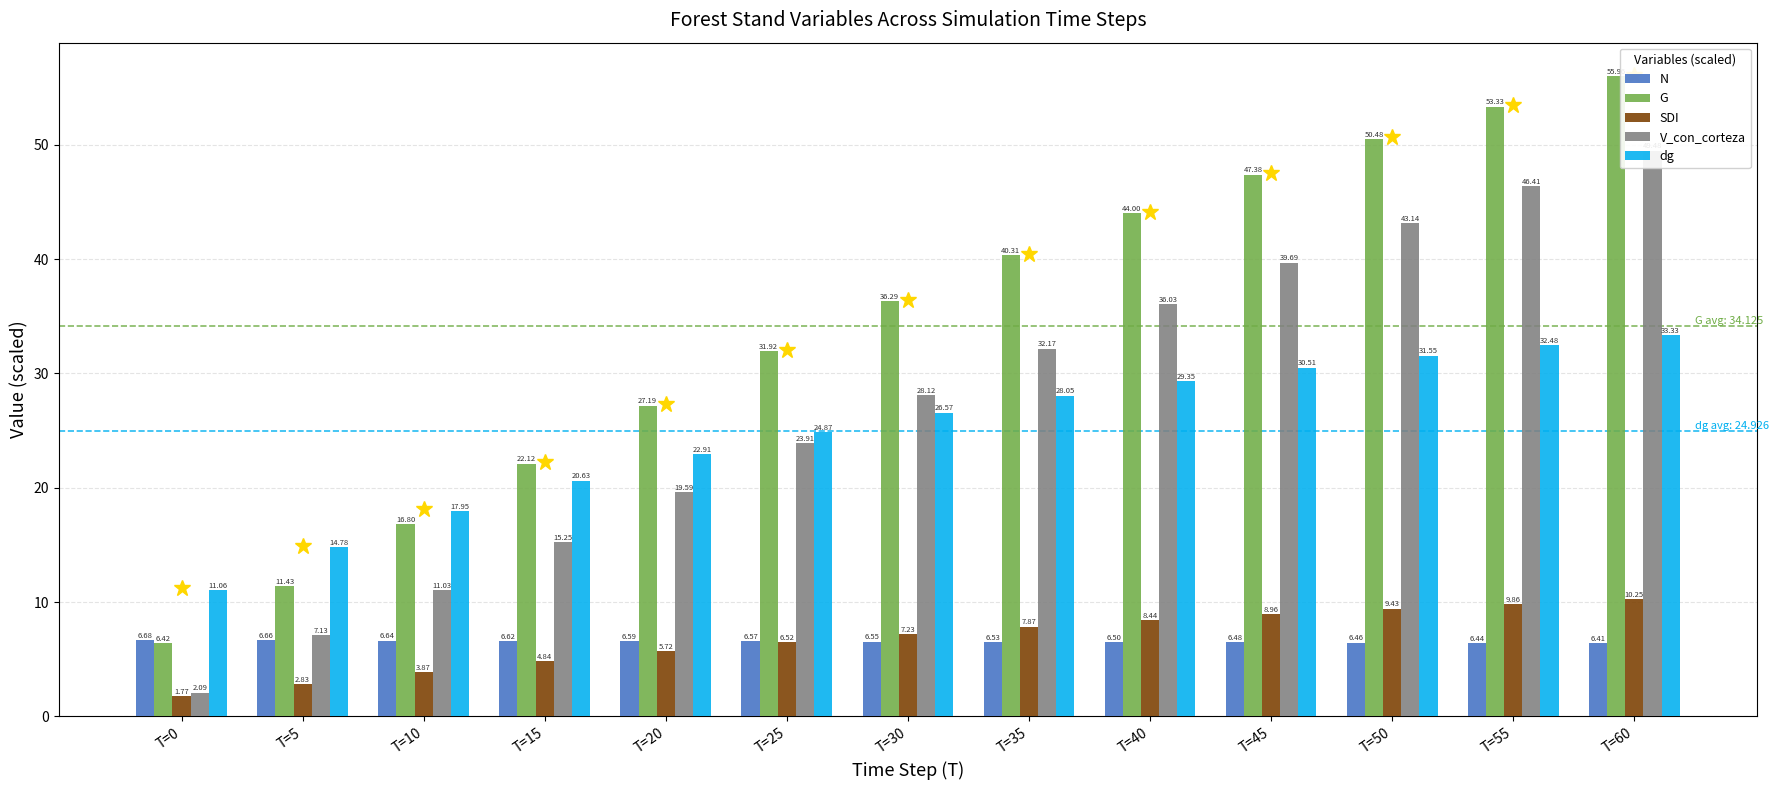

Which has a higher value, T=35 or T=25?

T=25